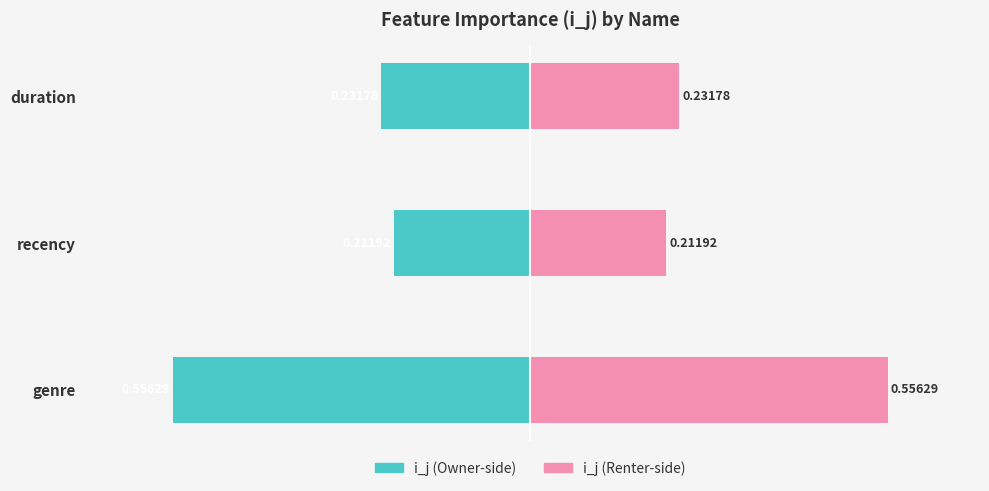

What is the difference between the highest and lowest values at recency?

0.4